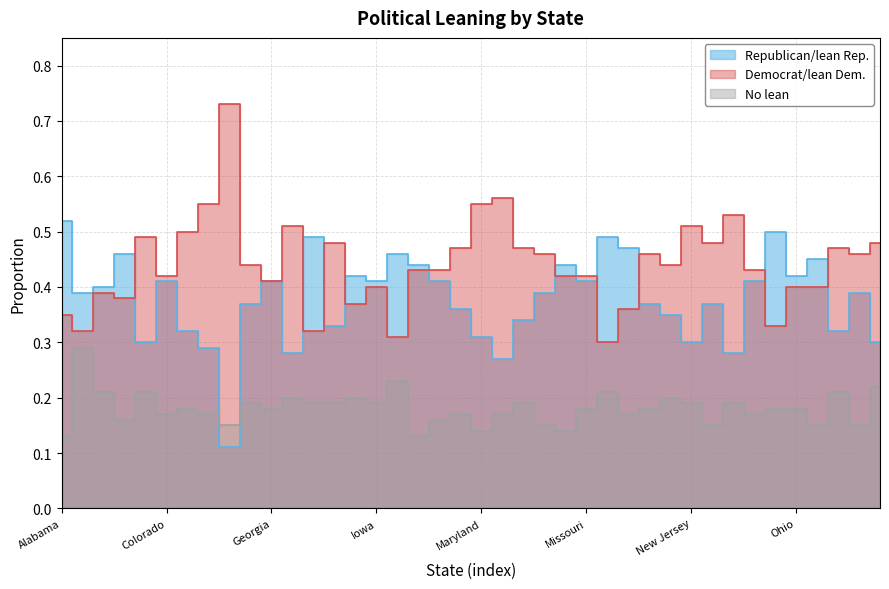

What is the label of the 39th point from the left?

Pennsylvania